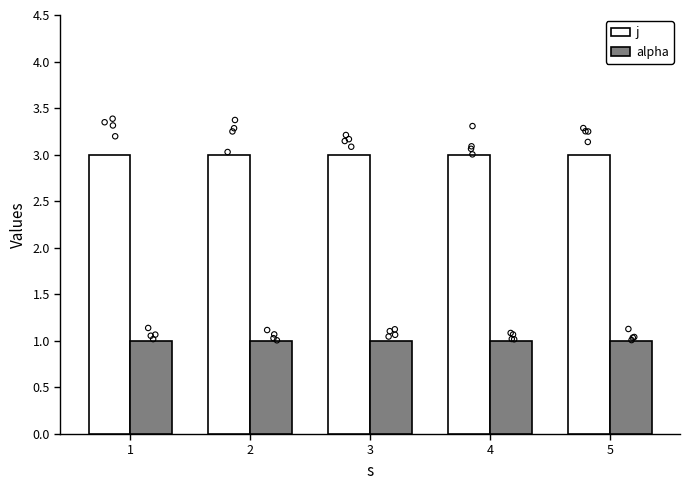

What is the total value across all series at 5?

4